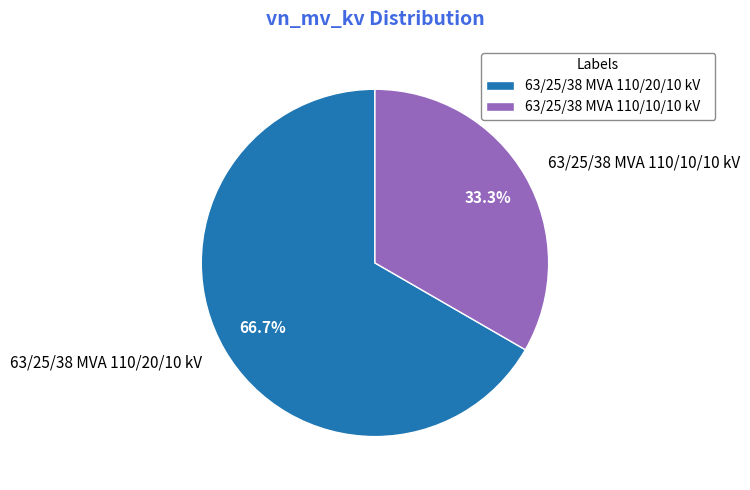

To the nearest percent, what is the combined percentage of 63/25/38 MVA 110/10/10 kV and 63/25/38 MVA 110/20/10 kV?

100%